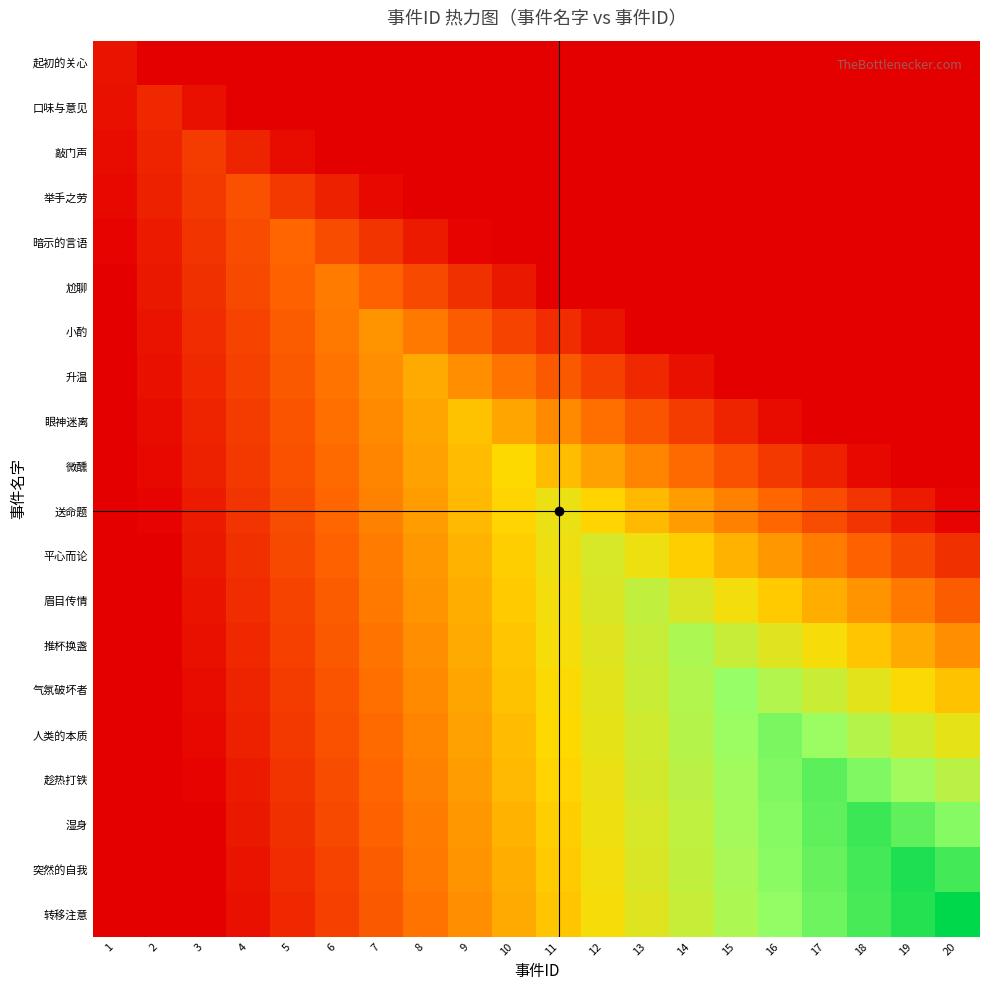

Reading left to right, extract all data points from this chart.

起初的关心: 1=1.0	2=0.0	3=0.0	4=0.0	5=0.0	6=0.0	7=0.0	8=0.0	9=0.0	10=0.0	11=0.0	12=0.0	13=0.0	14=0.0	15=0.0	16=0.0	17=0.0	18=0.0	19=0.0	20=0.0
口味与意见: 1=0.8	2=2.0	3=0.8	4=0.0	5=0.0	6=0.0	7=0.0	8=0.0	9=0.0	10=0.0	11=0.0	12=0.0	13=0.0	14=0.0	15=0.0	16=0.0	17=0.0	18=0.0	19=0.0	20=0.0
敲门声: 1=0.6	2=1.8	3=3.0	4=1.8	5=0.6	6=0.0	7=0.0	8=0.0	9=0.0	10=0.0	11=0.0	12=0.0	13=0.0	14=0.0	15=0.0	16=0.0	17=0.0	18=0.0	19=0.0	20=0.0
举手之劳: 1=0.4	2=1.6	3=2.8	4=4.0	5=2.8	6=1.6	7=0.4	8=0.0	9=0.0	10=0.0	11=0.0	12=0.0	13=0.0	14=0.0	15=0.0	16=0.0	17=0.0	18=0.0	19=0.0	20=0.0
暗示的言语: 1=0.2	2=1.4	3=2.6	4=3.8	5=5.0	6=3.8	7=2.6	8=1.4	9=0.2	10=0.0	11=0.0	12=0.0	13=0.0	14=0.0	15=0.0	16=0.0	17=0.0	18=0.0	19=0.0	20=0.0
尬聊: 1=0.0	2=1.2	3=2.4	4=3.6	5=4.8	6=6.0	7=4.8	8=3.6	9=2.4	10=1.2	11=0.0	12=0.0	13=0.0	14=0.0	15=0.0	16=0.0	17=0.0	18=0.0	19=0.0	20=0.0
小酌: 1=0.0	2=1.0	3=2.2	4=3.4	5=4.6	6=5.8	7=7.0	8=5.8	9=4.6	10=3.4	11=2.2	12=1.0	13=0.0	14=0.0	15=0.0	16=0.0	17=0.0	18=0.0	19=0.0	20=0.0
升温: 1=0.0	2=0.8	3=2.0	4=3.2	5=4.4	6=5.6	7=6.8	8=8.0	9=6.8	10=5.6	11=4.4	12=3.2	13=2.0	14=0.8	15=0.0	16=0.0	17=0.0	18=0.0	19=0.0	20=0.0
眼神迷离: 1=0.0	2=0.6	3=1.8	4=3.0	5=4.2	6=5.4	7=6.6	8=7.8	9=9.0	10=7.8	11=6.6	12=5.4	13=4.2	14=3.0	15=1.8	16=0.6	17=0.0	18=0.0	19=0.0	20=0.0
微醺: 1=0.0	2=0.4	3=1.6	4=2.8	5=4.0	6=5.2	7=6.4	8=7.6	9=8.8	10=10.0	11=8.8	12=7.6	13=6.4	14=5.2	15=4.0	16=2.8	17=1.6	18=0.4	19=0.0	20=0.0
送命题: 1=0.0	2=0.2	3=1.4	4=2.6	5=3.8	6=5.0	7=6.2	8=7.4	9=8.6	10=9.8	11=11.0	12=9.8	13=8.6	14=7.4	15=6.2	16=5.0	17=3.8	18=2.6	19=1.4	20=0.2
平心而论: 1=0.0	2=0.0	3=1.2	4=2.4	5=3.6	6=4.8	7=6.0	8=7.2	9=8.4	10=9.6	11=10.8	12=12.0	13=10.8	14=9.6	15=8.4	16=7.2	17=6.0	18=4.8	19=3.6	20=2.4
眉目传情: 1=0.0	2=0.0	3=1.0	4=2.2	5=3.4	6=4.6	7=5.8	8=7.0	9=8.2	10=9.4	11=10.6	12=11.8	13=13.0	14=11.8	15=10.6	16=9.4	17=8.2	18=7.0	19=5.8	20=4.6
推杯换盏: 1=0.0	2=0.0	3=0.8	4=2.0	5=3.2	6=4.4	7=5.6	8=6.8	9=8.0	10=9.2	11=10.4	12=11.6	13=12.8	14=14.0	15=12.8	16=11.6	17=10.4	18=9.2	19=8.0	20=6.8
气氛破坏者: 1=0.0	2=0.0	3=0.6	4=1.8	5=3.0	6=4.2	7=5.4	8=6.6	9=7.8	10=9.0	11=10.2	12=11.4	13=12.6	14=13.8	15=15.0	16=13.8	17=12.6	18=11.4	19=10.2	20=9.0
人类的本质: 1=0.0	2=0.0	3=0.4	4=1.6	5=2.8	6=4.0	7=5.2	8=6.4	9=7.6	10=8.8	11=10.0	12=11.2	13=12.4	14=13.6	15=14.8	16=16.0	17=14.8	18=13.6	19=12.4	20=11.2
趁热打铁: 1=0.0	2=0.0	3=0.2	4=1.4	5=2.6	6=3.8	7=5.0	8=6.2	9=7.4	10=8.6	11=9.8	12=11.0	13=12.2	14=13.4	15=14.6	16=15.8	17=17.0	18=15.8	19=14.6	20=13.4
湿身: 1=0.0	2=0.0	3=0.0	4=1.2	5=2.4	6=3.6	7=4.8	8=6.0	9=7.2	10=8.4	11=9.6	12=10.8	13=12.0	14=13.2	15=14.4	16=15.6	17=16.8	18=18.0	19=16.8	20=15.6
突然的自我: 1=0.0	2=0.0	3=0.0	4=1.0	5=2.2	6=3.4	7=4.6	8=5.8	9=7.0	10=8.2	11=9.4	12=10.6	13=11.8	14=13.0	15=14.2	16=15.4	17=16.6	18=17.8	19=19.0	20=17.8
转移注意: 1=0.0	2=0.0	3=0.0	4=0.8	5=2.0	6=3.2	7=4.4	8=5.6	9=6.8	10=8.0	11=9.2	12=10.4	13=11.6	14=12.8	15=14.0	16=15.2	17=16.4	18=17.6	19=18.8	20=20.0